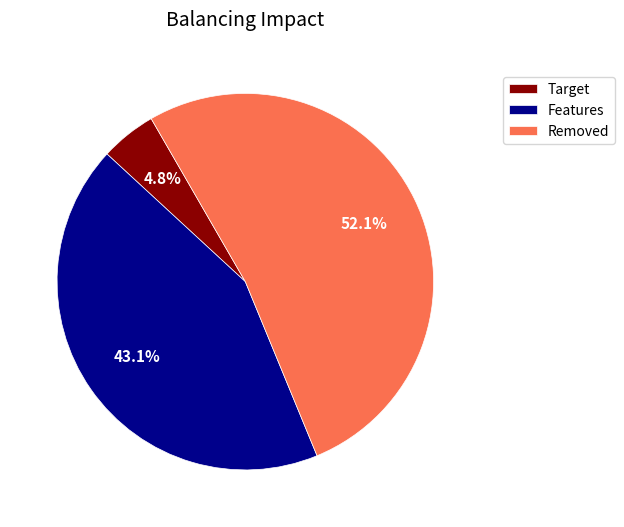

Which has a higher value, Removed or Target?

Removed